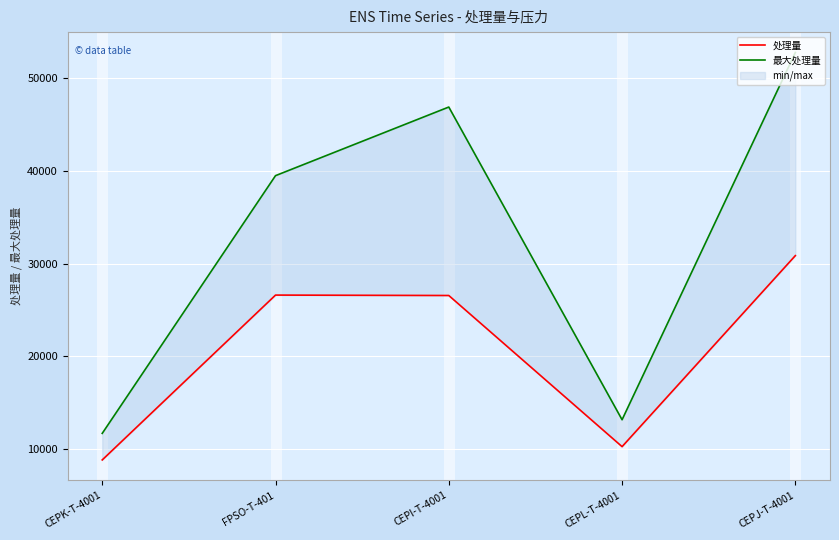

What position from the left is FPSO-T-401?

2